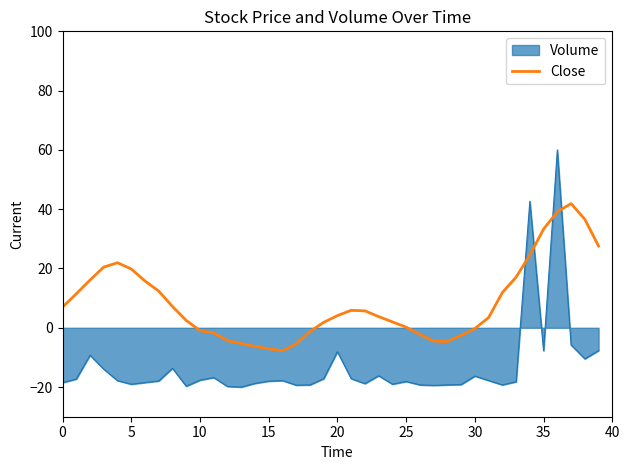

What is the difference between the maximum and minimum values in the Volume series?

80.0